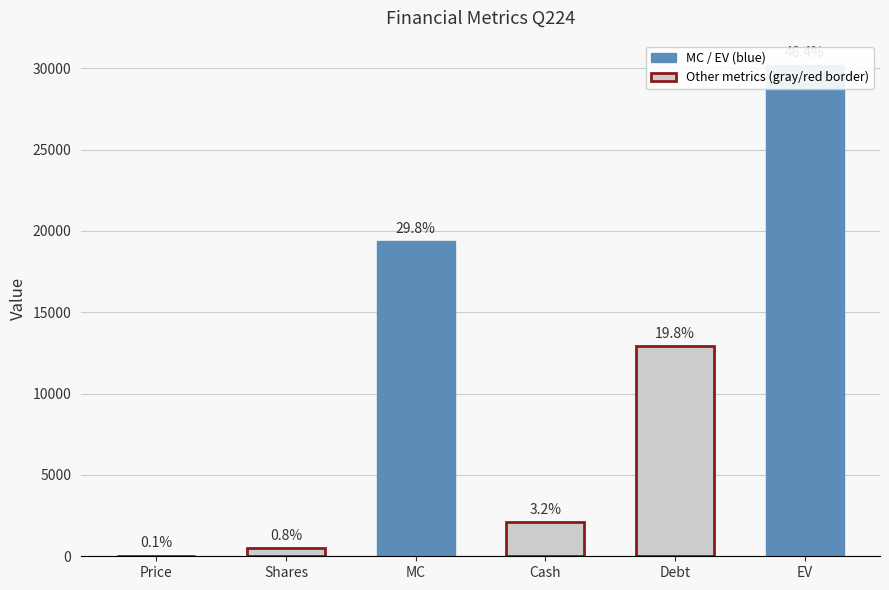

The chart shows a value of 12017 at MC. True or false?

False